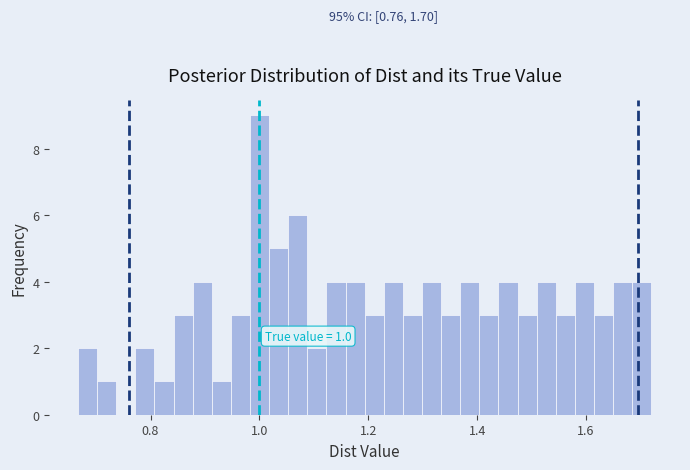

Read against the x-axis, roughly where is the centre of the tallest bar?

1.00